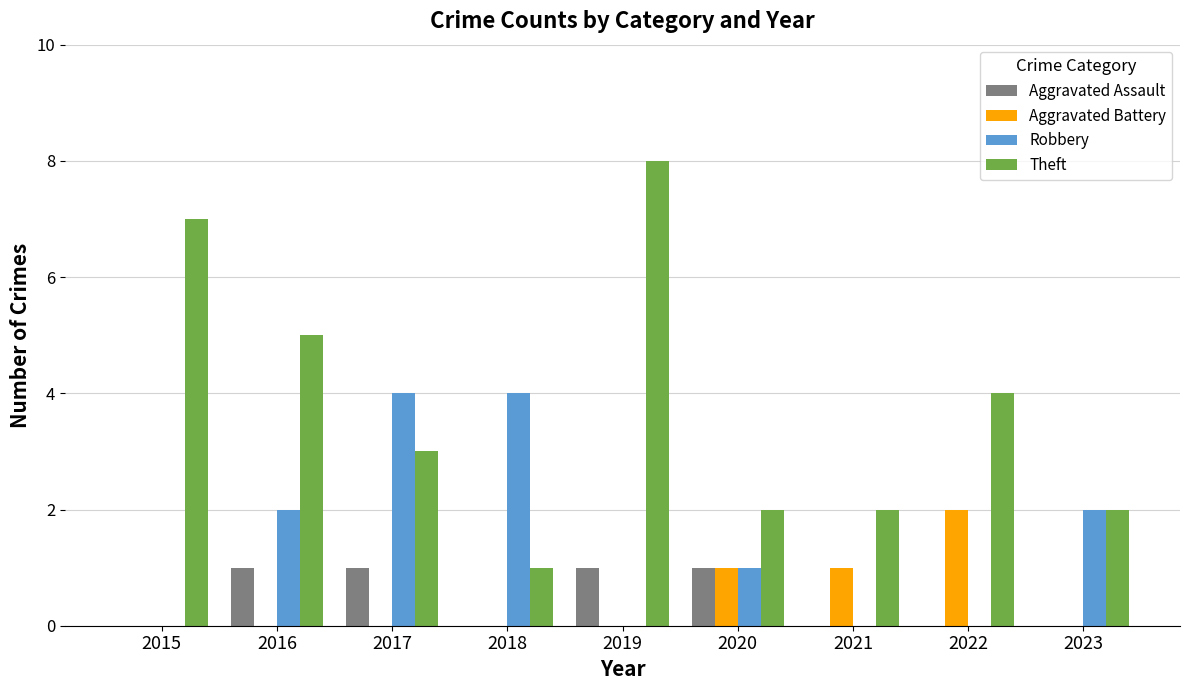

Which series has the widest spread of values?

Theft